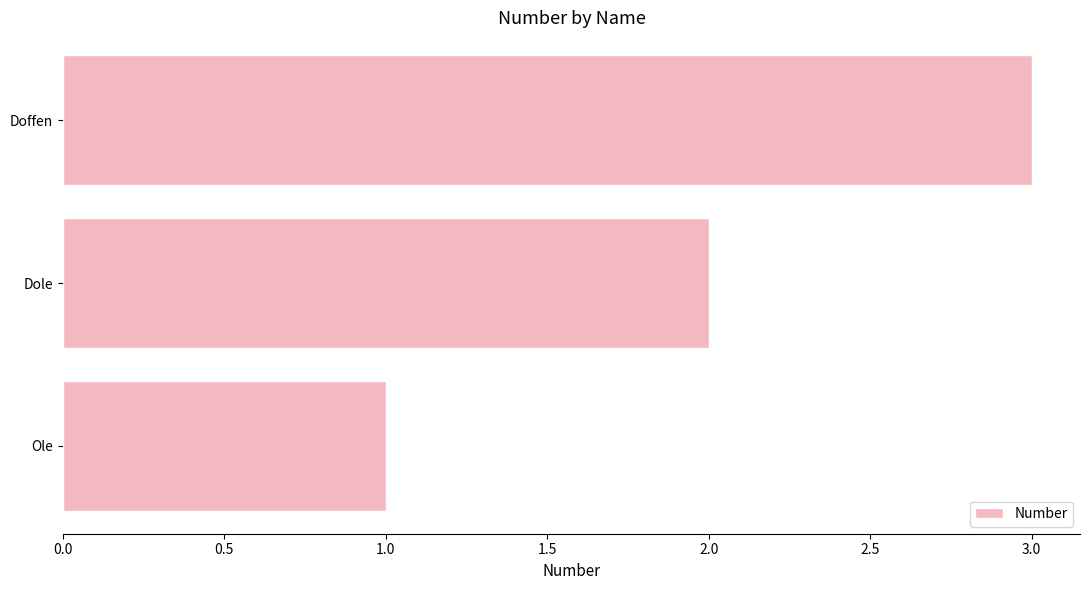

Read the value at Doffen.

3